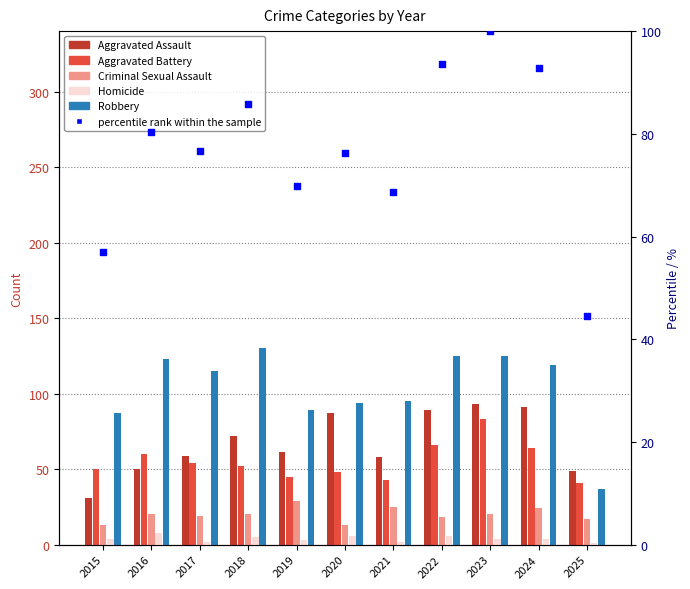

Is the value of Criminal Sexual Assault at 2022 greater than the value of Homicide at 2020?

Yes